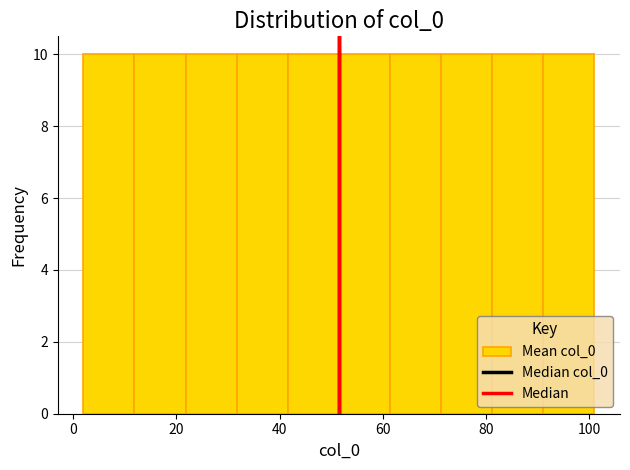

Reading left to right, transcribe this chart: for each bar, give the range it covers on the x-axis and its height. Neither the bar edges nor the heights are printed on the chart, so give them approximately, as read against the axes.

2 to 12: 10
12 to 22: 10
22 to 32: 10
32 to 42: 10
42 to 52: 10
52 to 62: 10
62 to 72: 10
72 to 82: 10
82 to 92: 10
92 to 102: 10